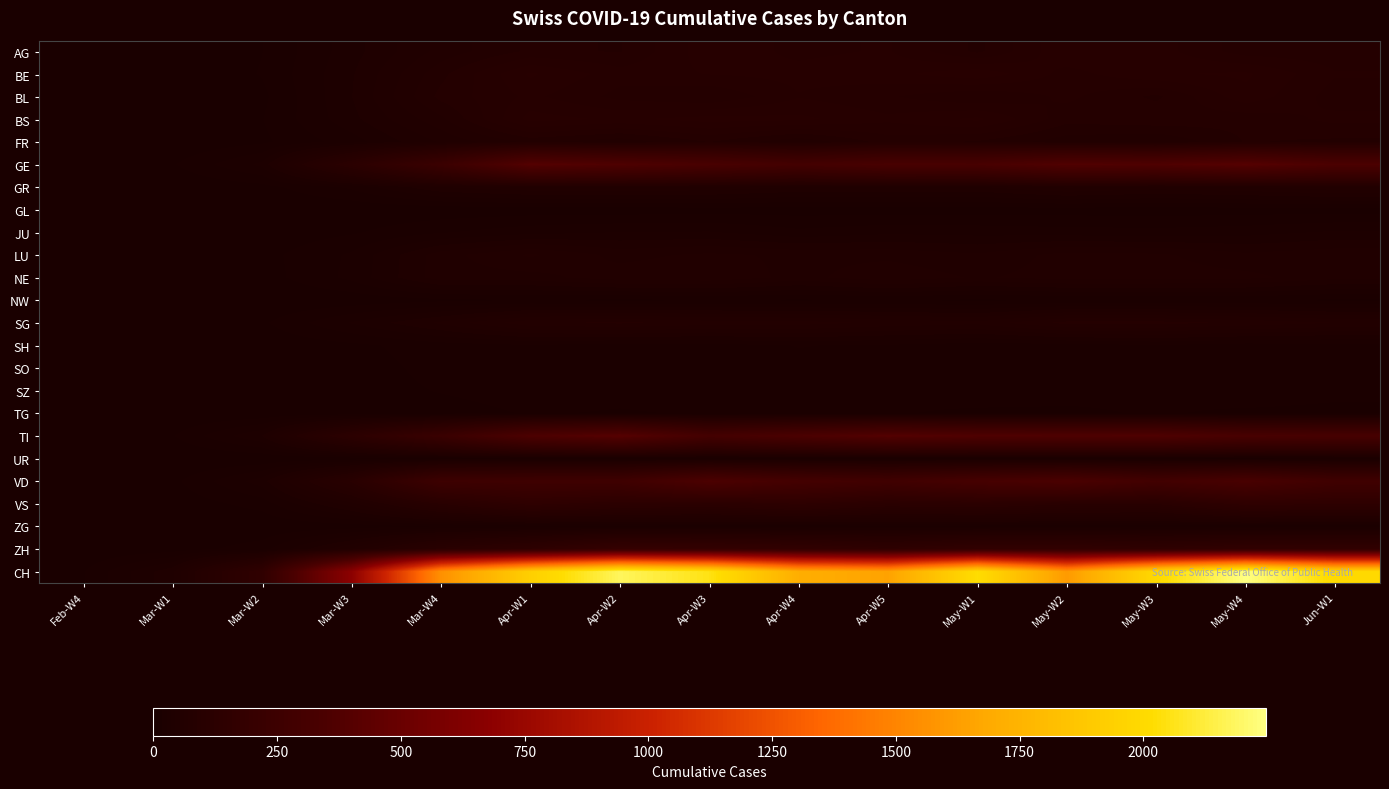

Rank the series by their maximum value, from highest to lowest.

CH, TI, GE, VD, ZH, VS, BE, BS, AG, BL, FR, SG, LU, NE, GR, JU, SH, SO, ZG, SZ, TG, NW, UR, GL